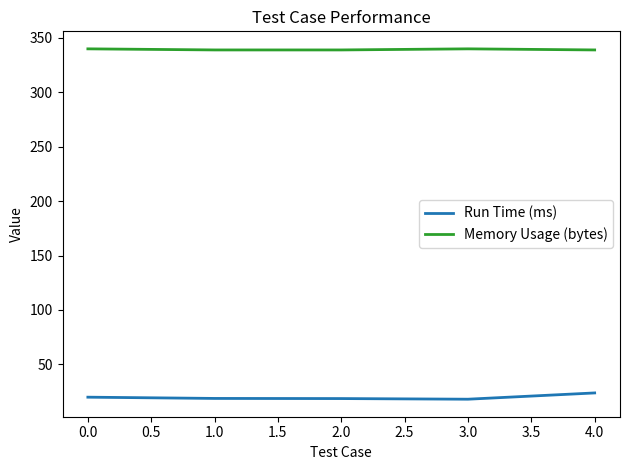

How many values in the Run Time (ms) series are below 18?

1